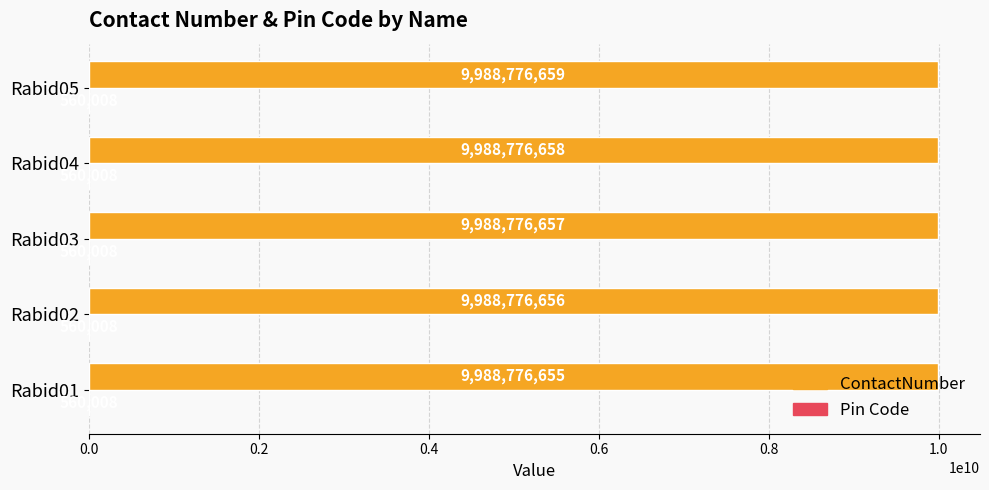

Between Rabid01 and Rabid02, which series saw the biggest shift?

ContactNumber